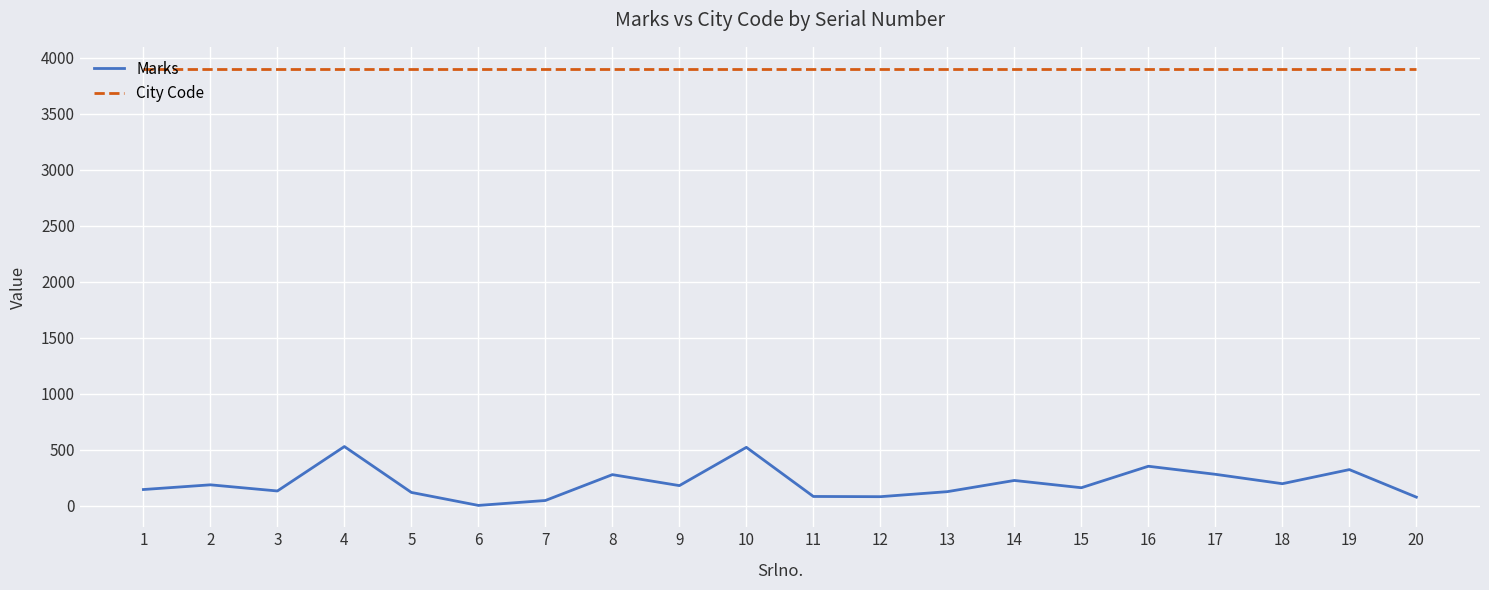

What is the sum of all City Code values?

78080